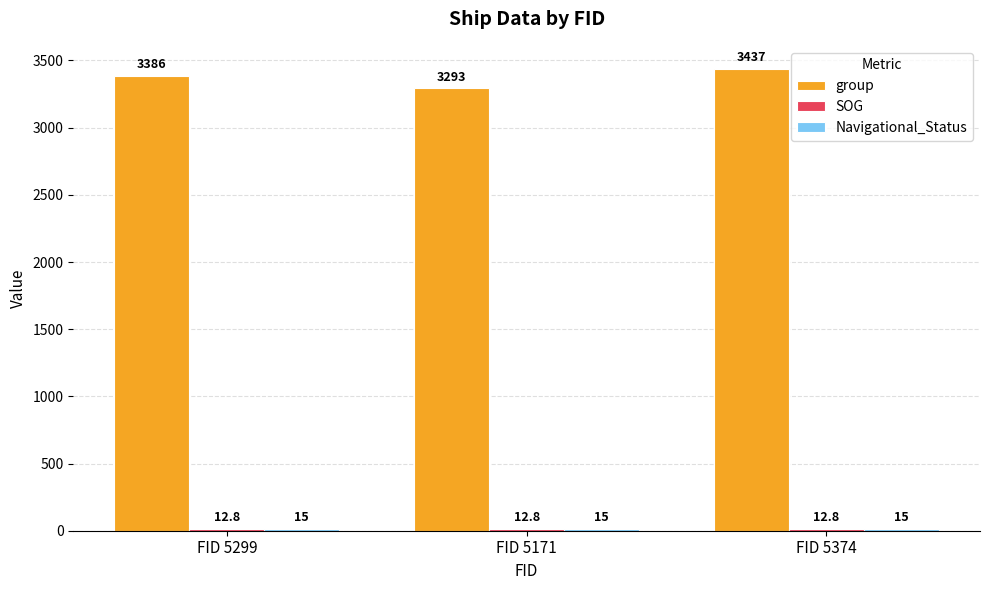

At which category does the chart reach its peak across all series?

FID 5374